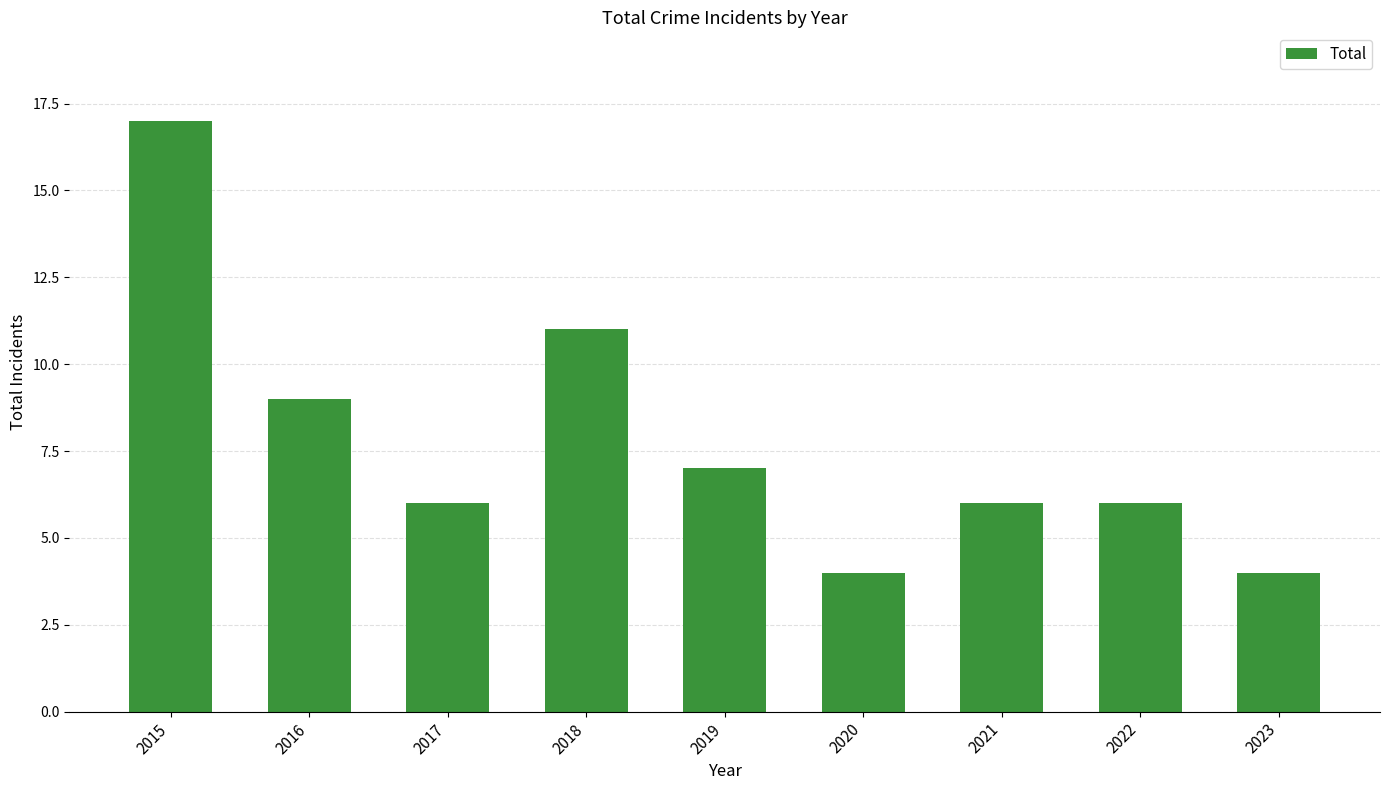

What is the value of the 1st bar from the left?

17